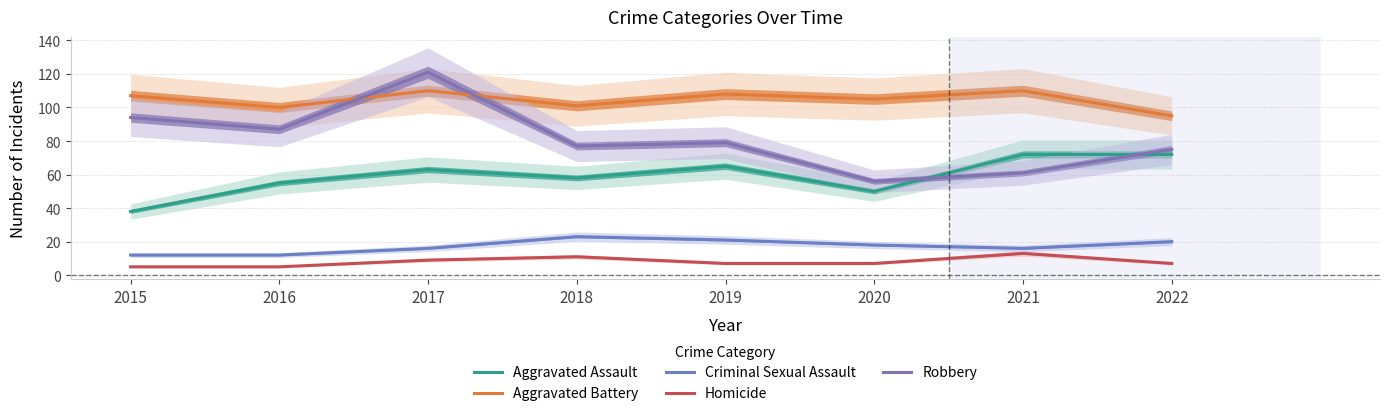

At 2016, list the series in order from largest to smallest.

Aggravated Battery, Robbery, Aggravated Assault, Criminal Sexual Assault, Homicide